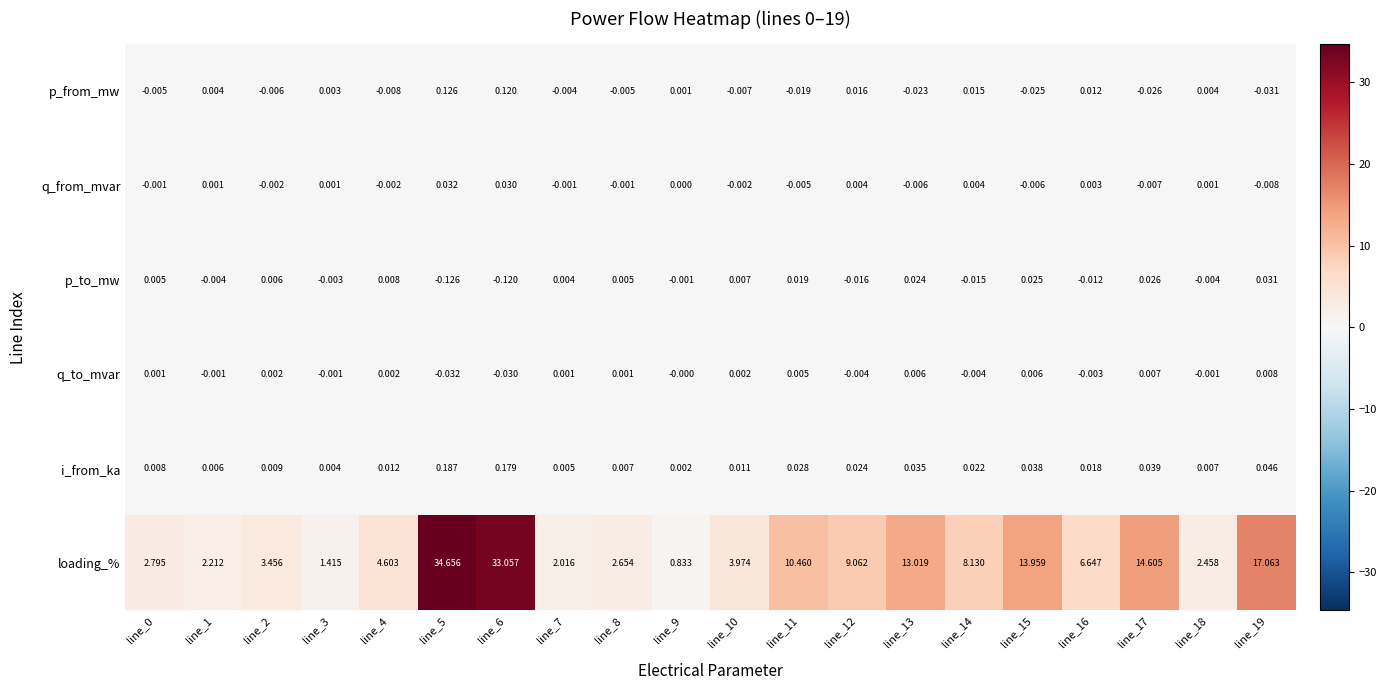

Which category has the lowest value across all series?

line_5